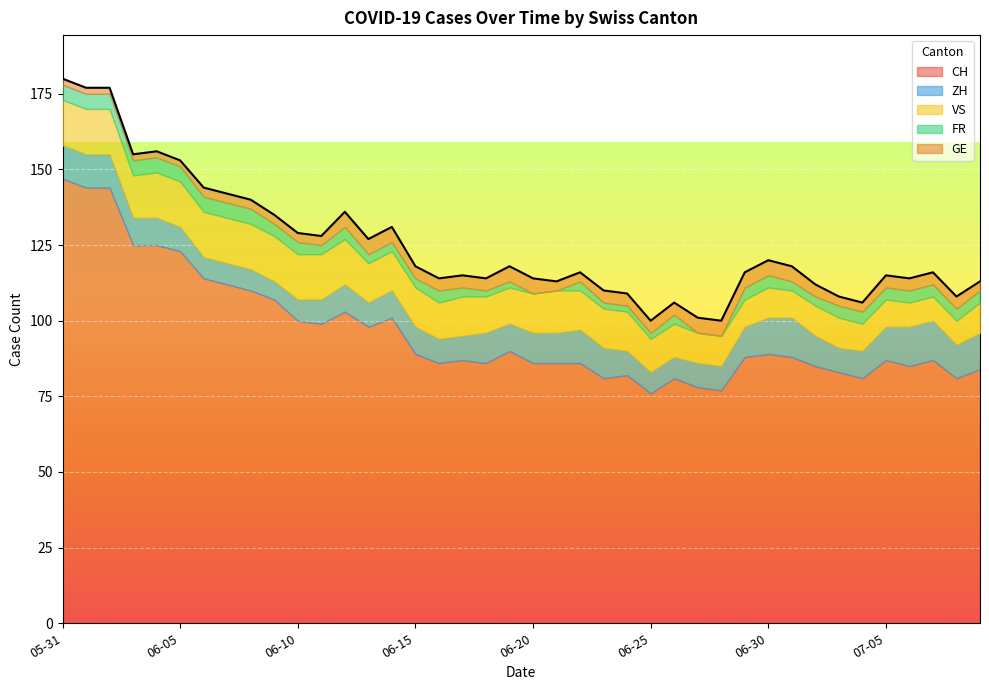

What is the total value across all series at 2020-06-12?

136